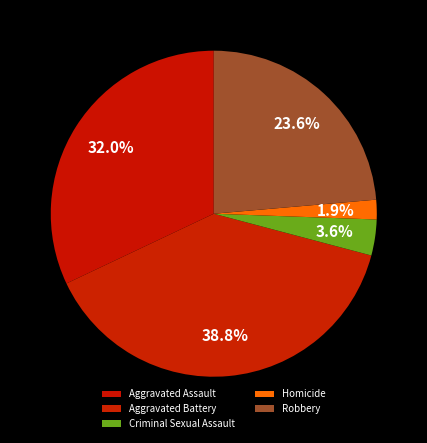

To the nearest percent, what is the difference between the largest and smallest slice percentages?

37%